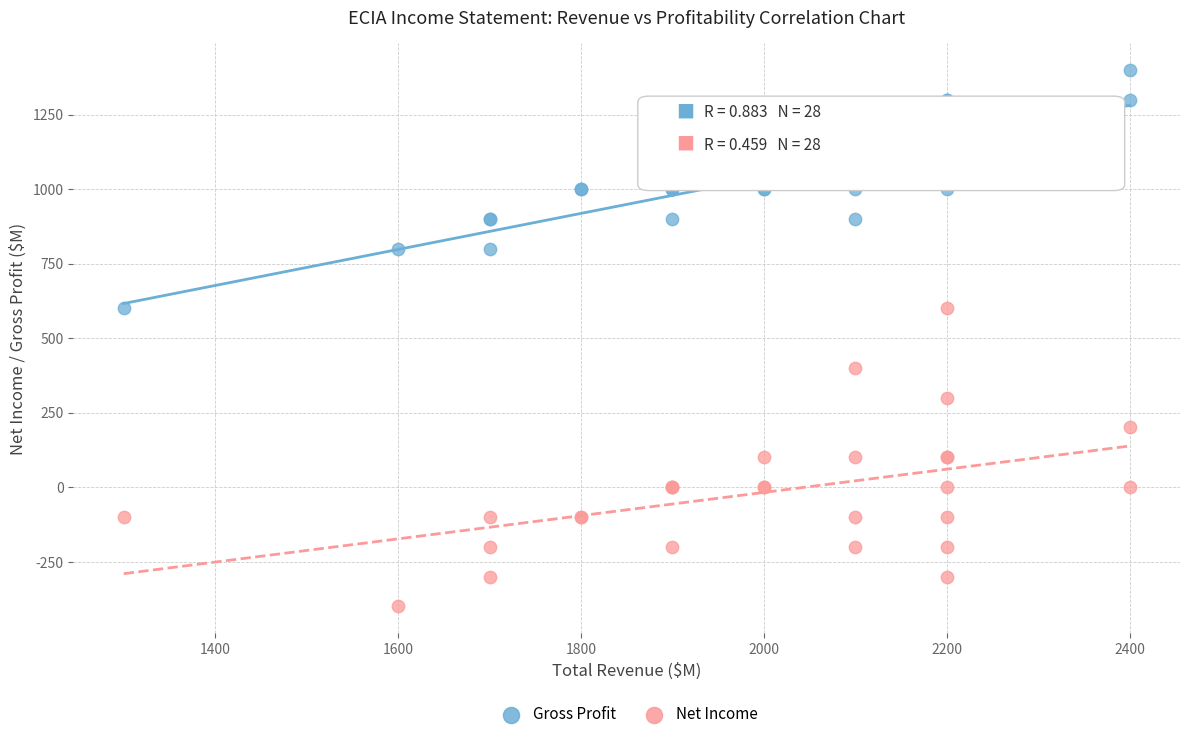

What are all the series names shown in the legend?

Gross Profit, Net Income